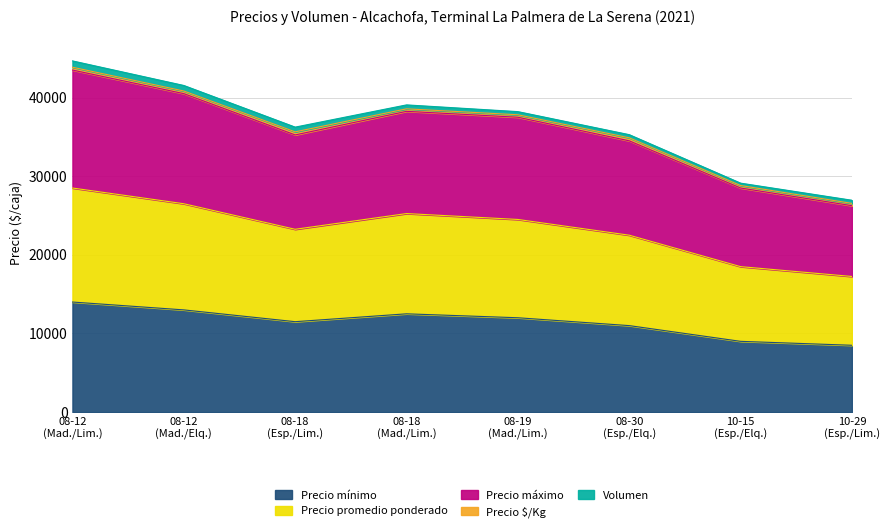

What is the highest value of the Precio mínimo series?

14000